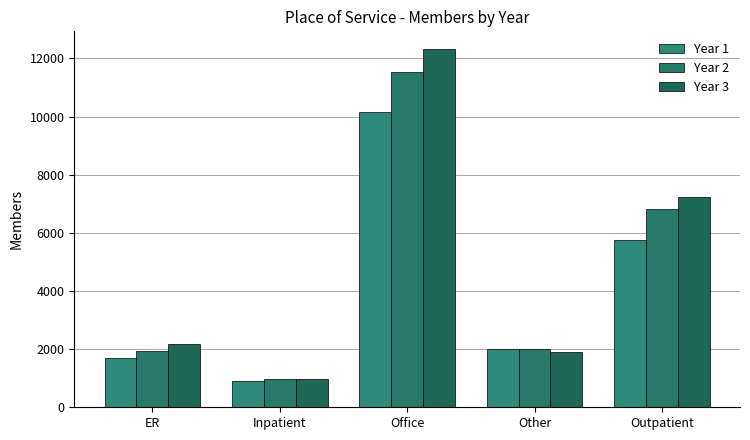

Is it true that Year 2 equals 983 at Inpatient?

True